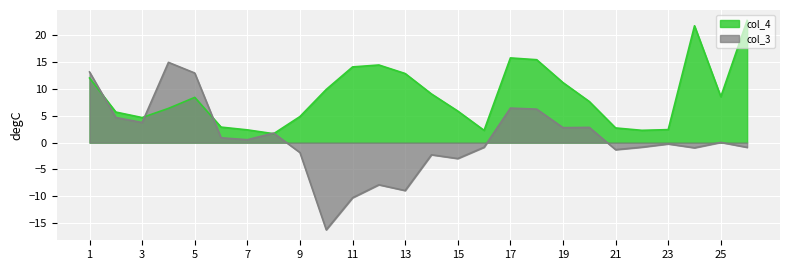

What is the average value of the col_3 series?

0.6